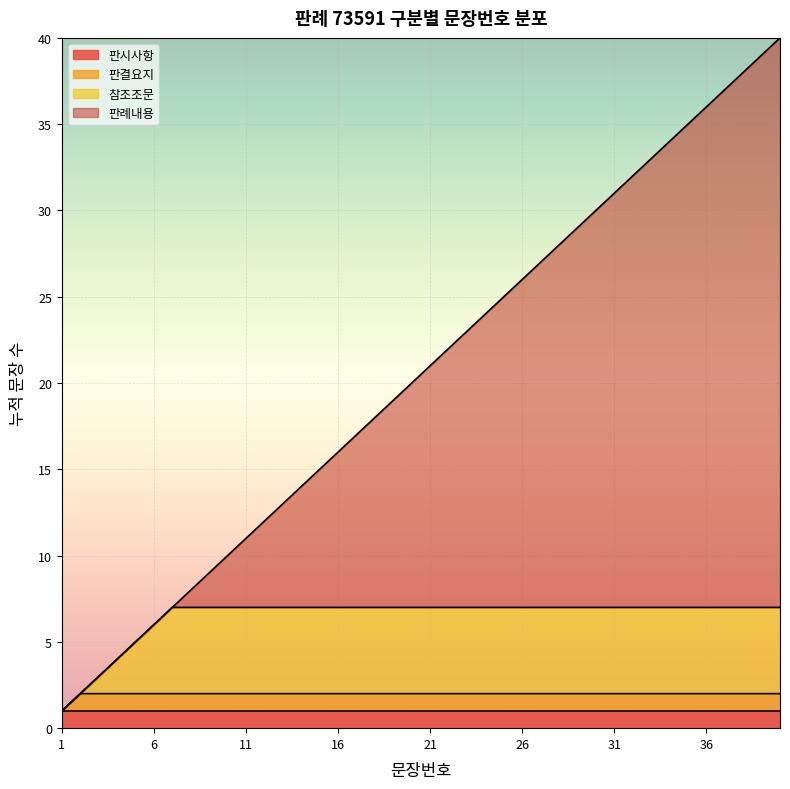

Where does the data first go above 21?

22